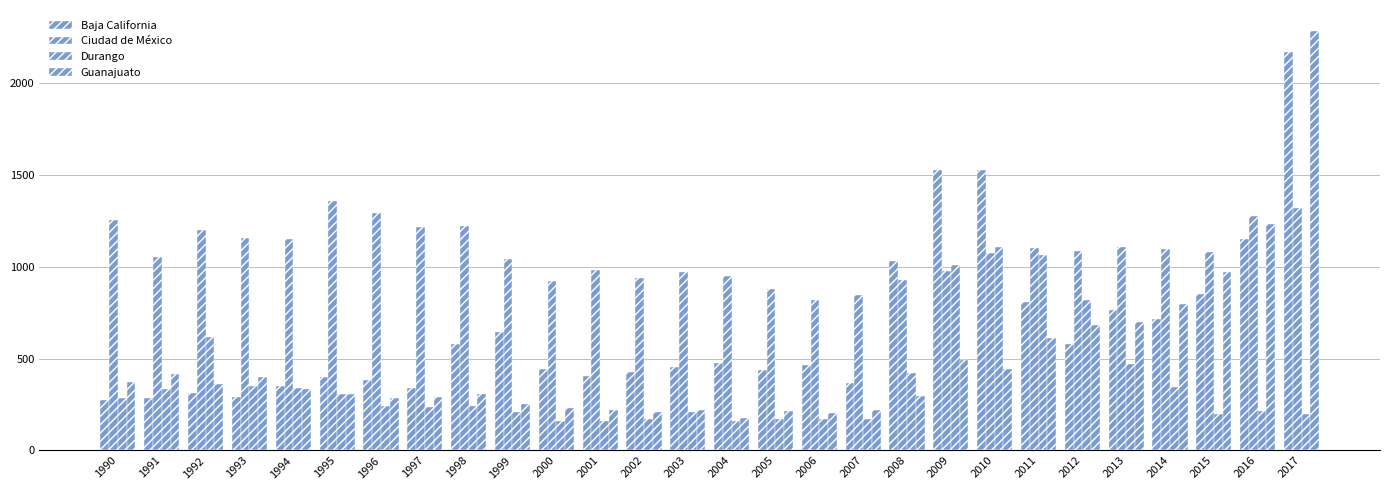

What is the sum of the Ciudad de México values at 2001 and 2005?

1862